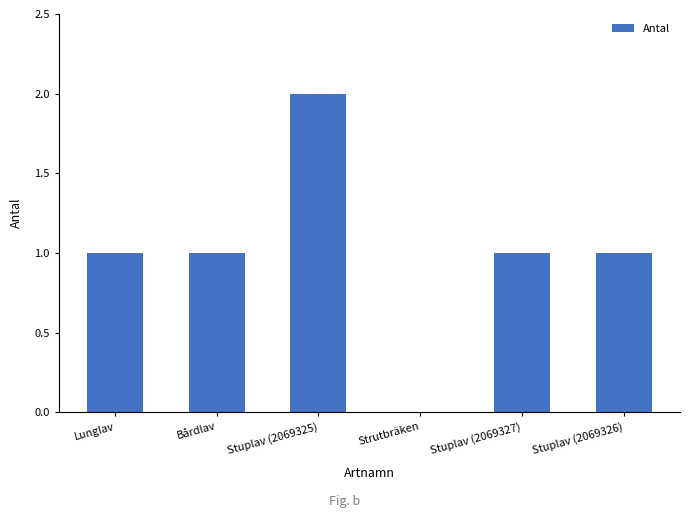

The chart shows a value of 1 at Bårdlav. True or false?

True